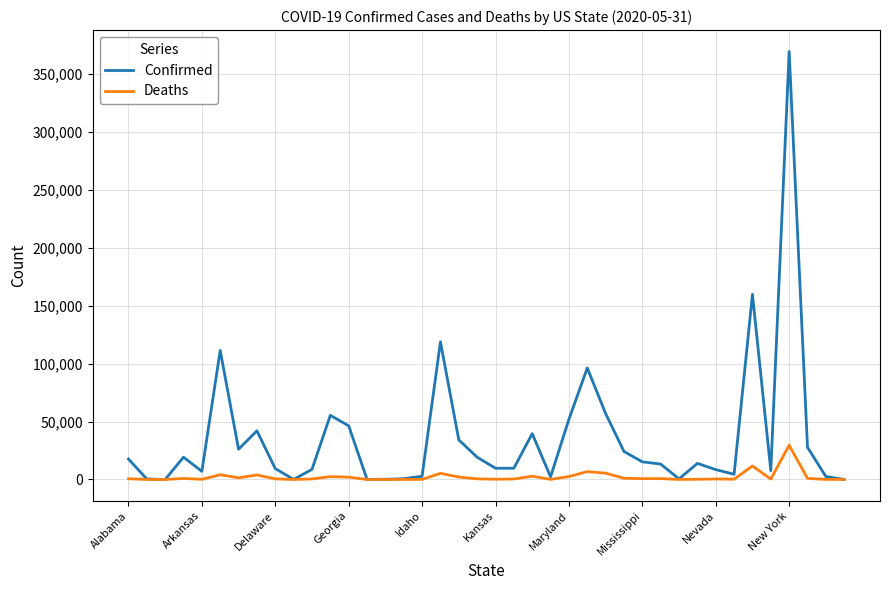

Rank the series by their maximum value, from highest to lowest.

Confirmed, Deaths